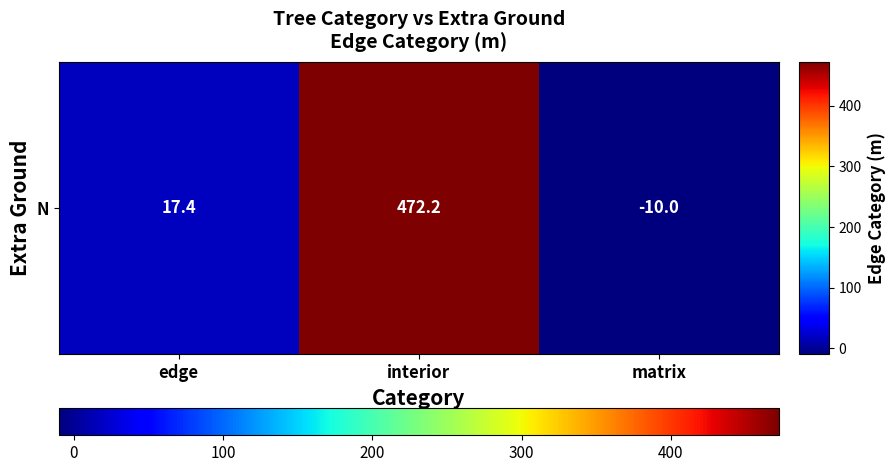

What is the maximum value shown in the chart?

472.2